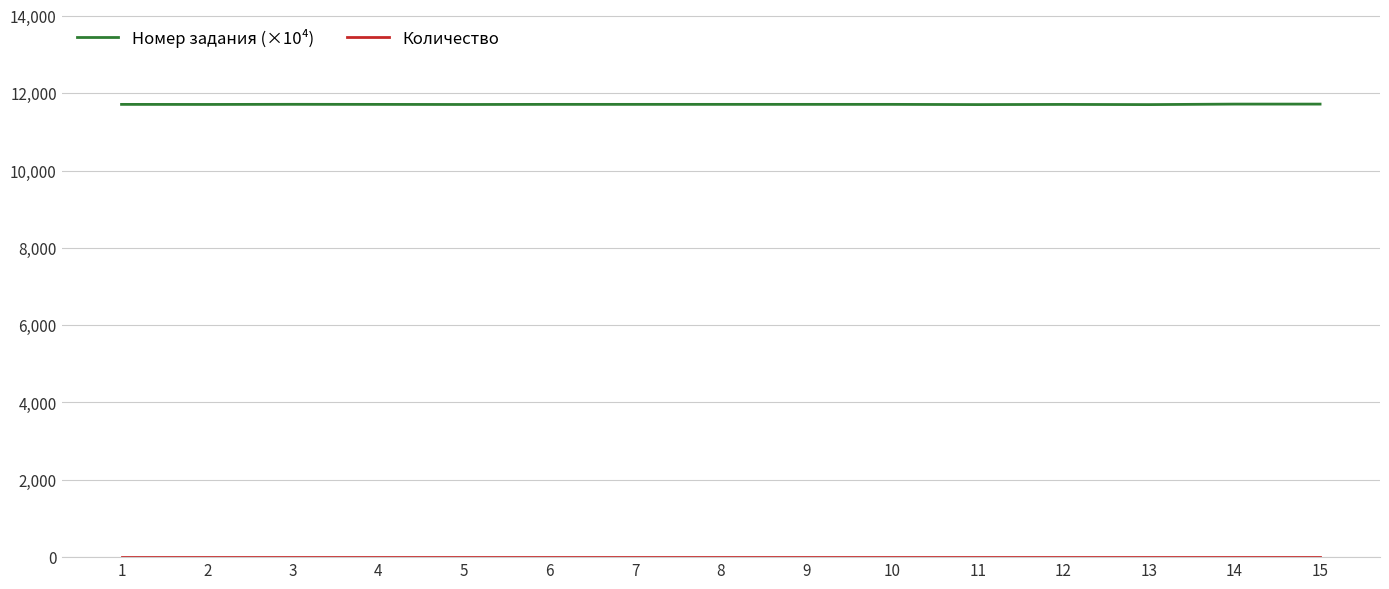

What is the maximum value shown in the chart?

11717.6